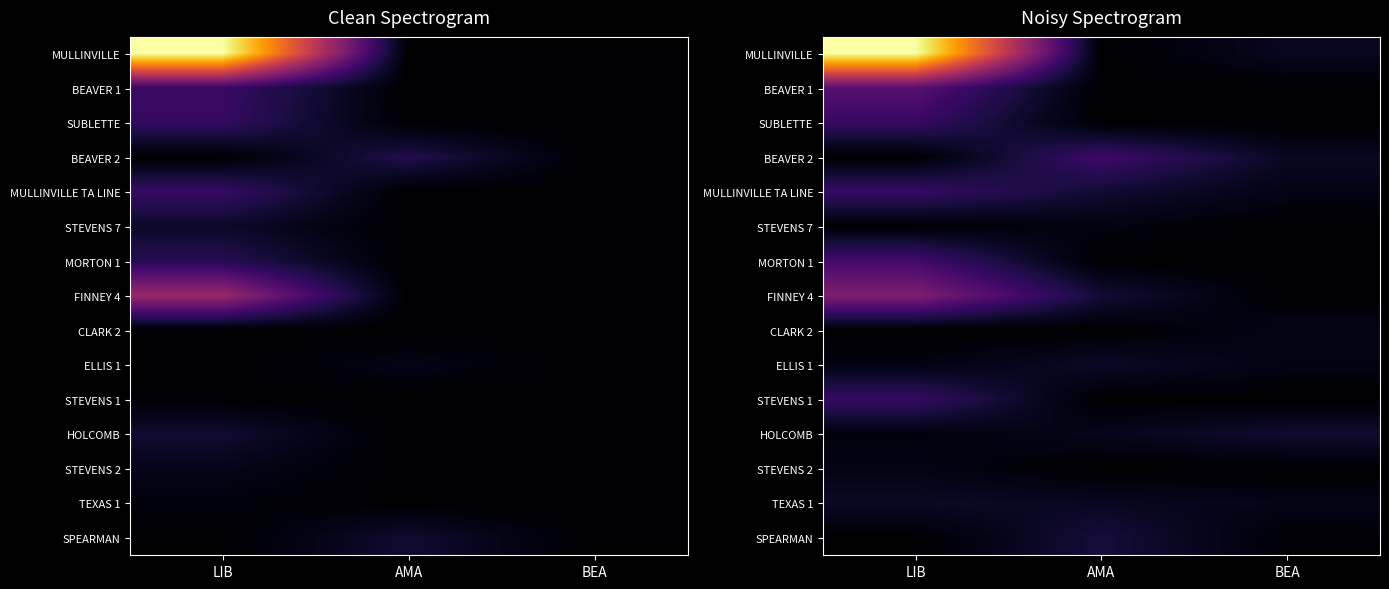

Count the number of categories in the chart.

3